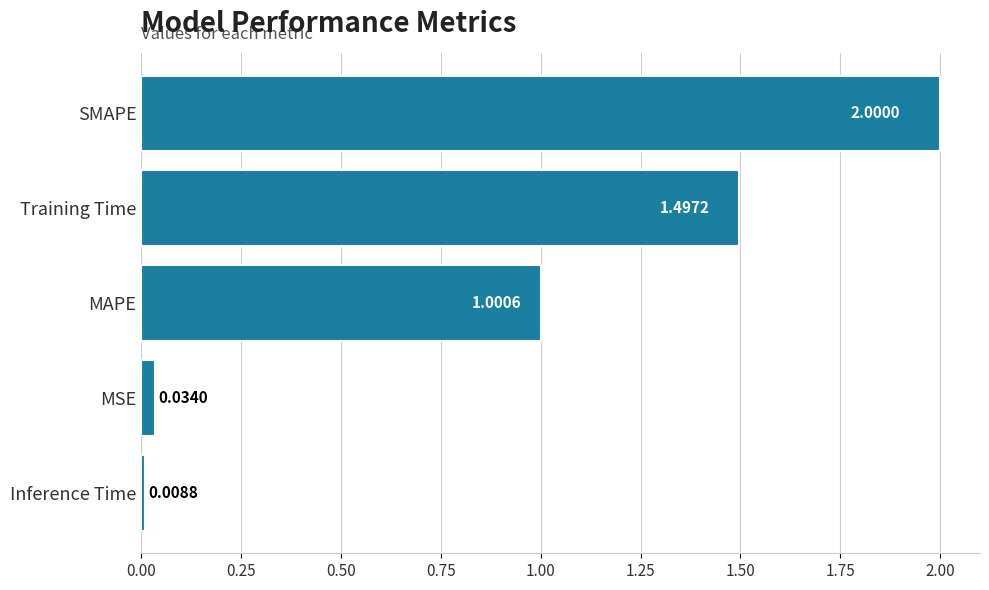

At which label is the value closest to 1?

MAPE